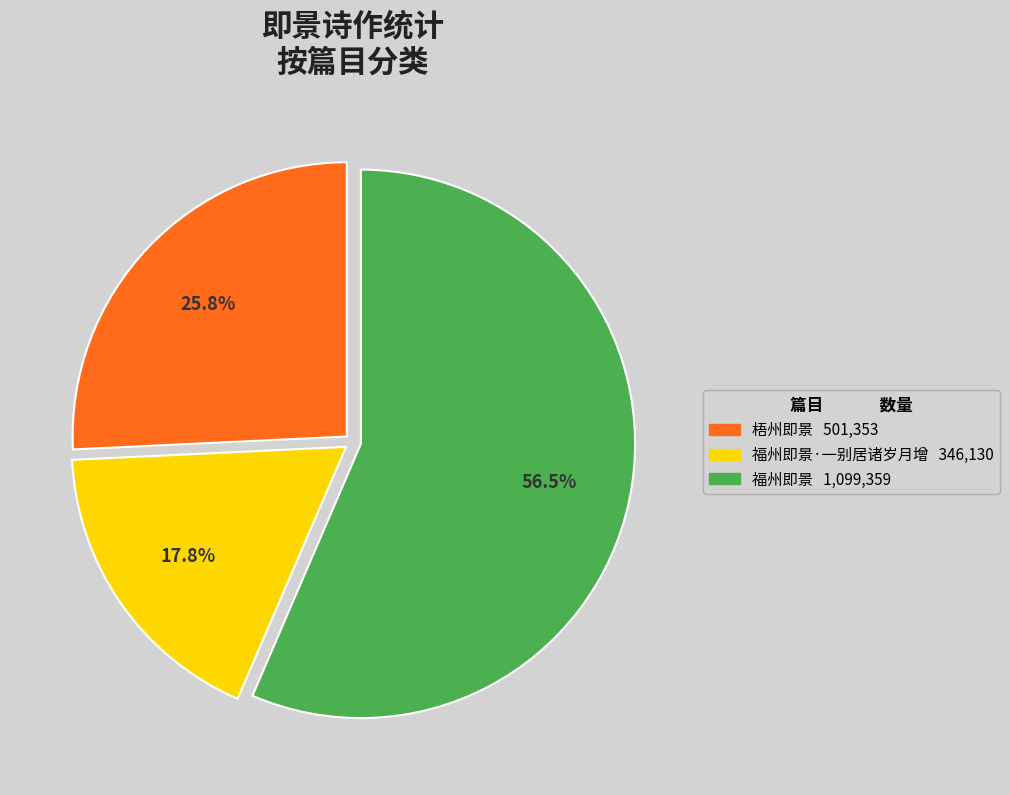

Is there any slice that represents more than half of the pie?

Yes